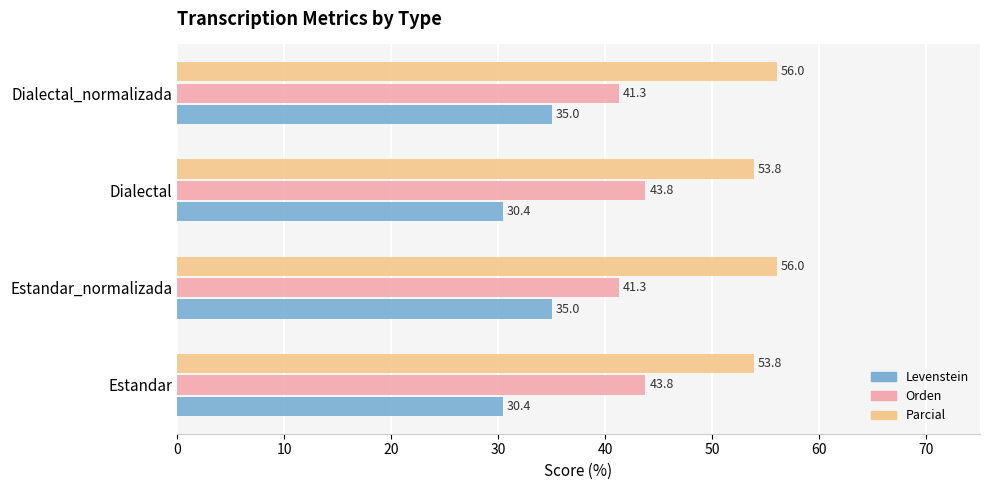

What is the highest value of the Levenstein series?

35.0